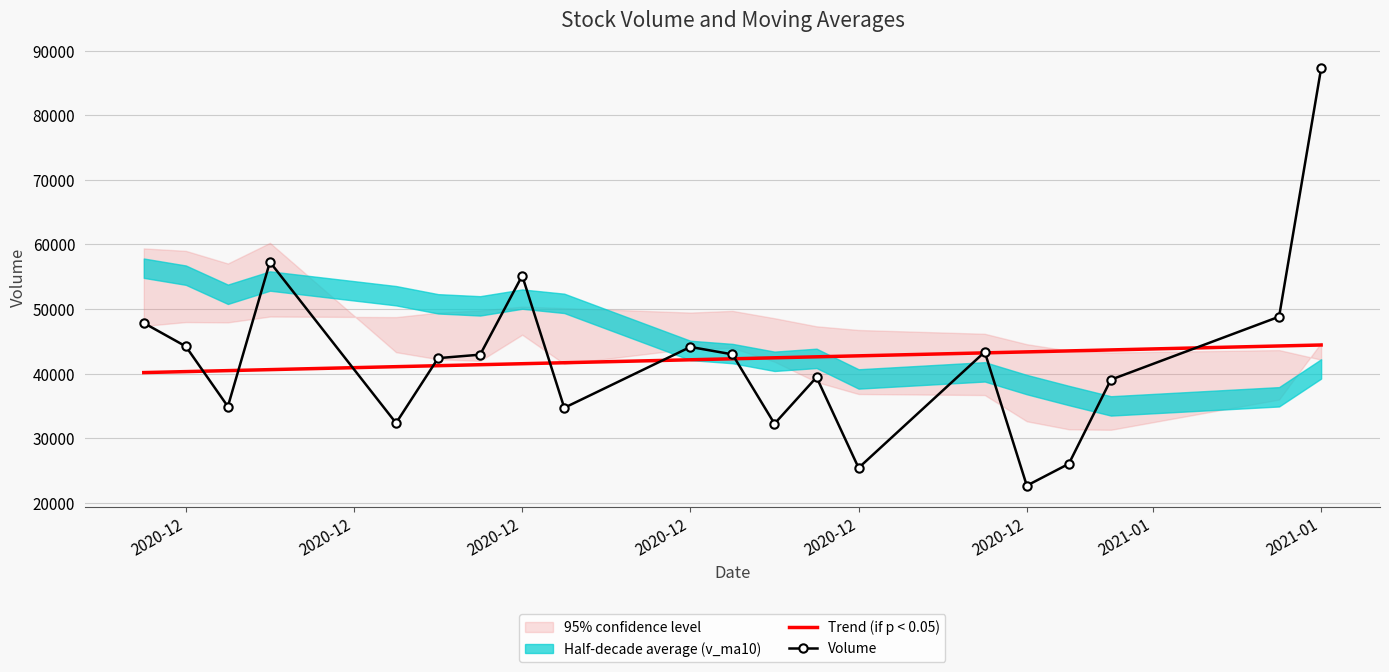

Rank the series by their average value, from lowest to highest.

Volume, Trend (if p < 0.05)